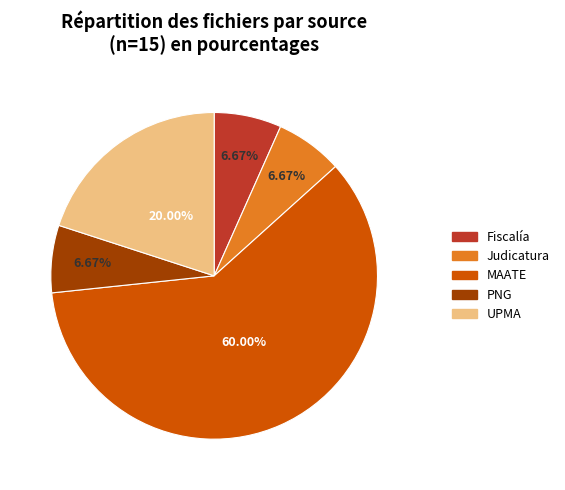

To the nearest percent, what is the average slice percentage?

20%